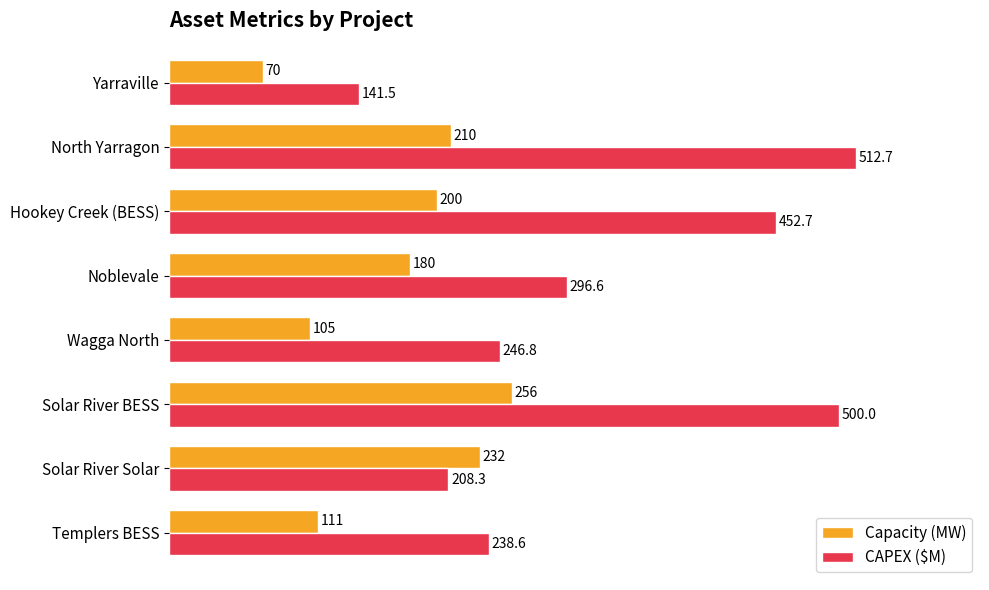

What is the minimum value shown in the chart?

70.0